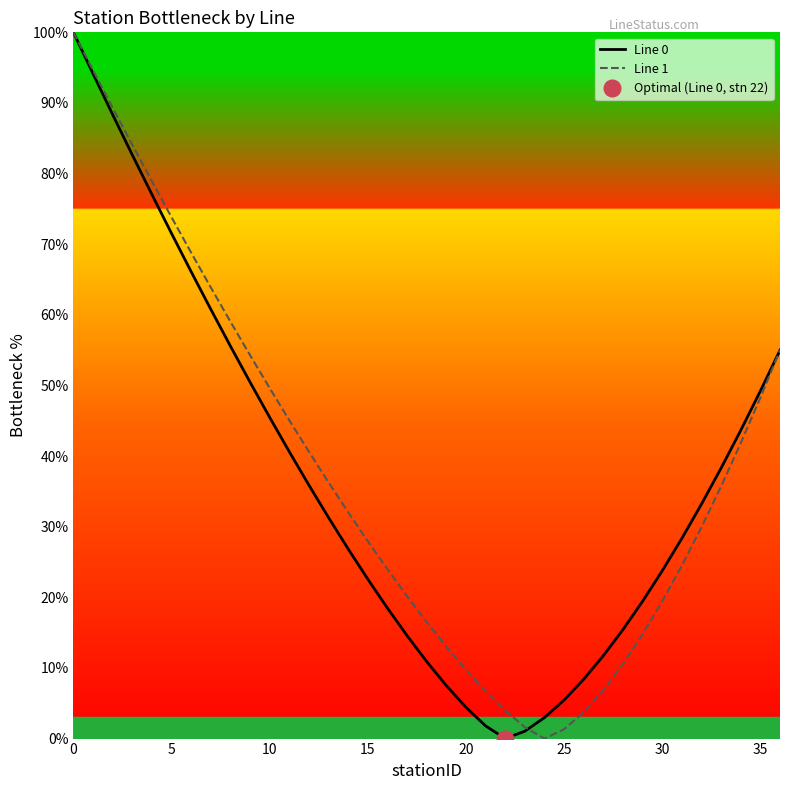

Between 28 and 24, which is larger?

28